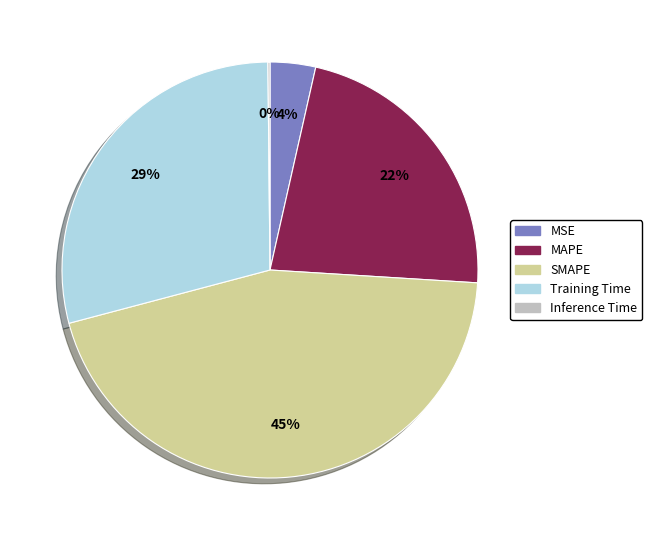

To the nearest percent, what is the combined percentage of Training Time and MAPE?

51%